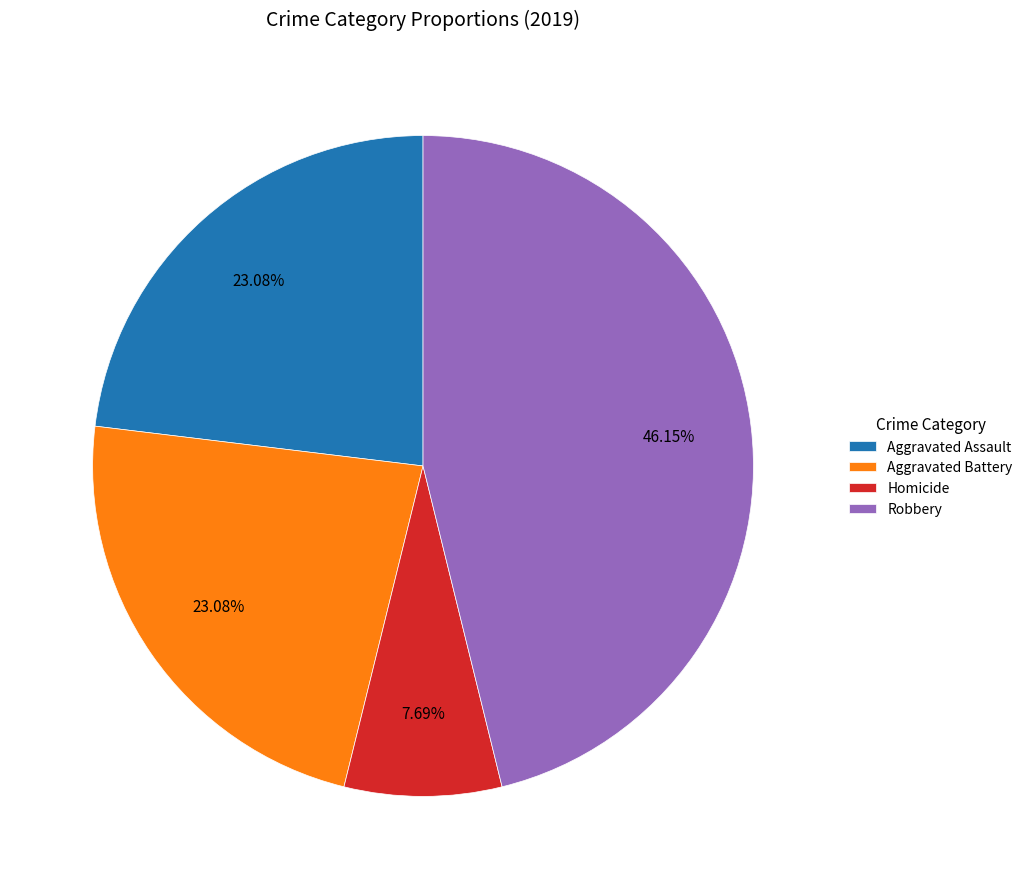

What is the largest slice in the pie chart?

Robbery